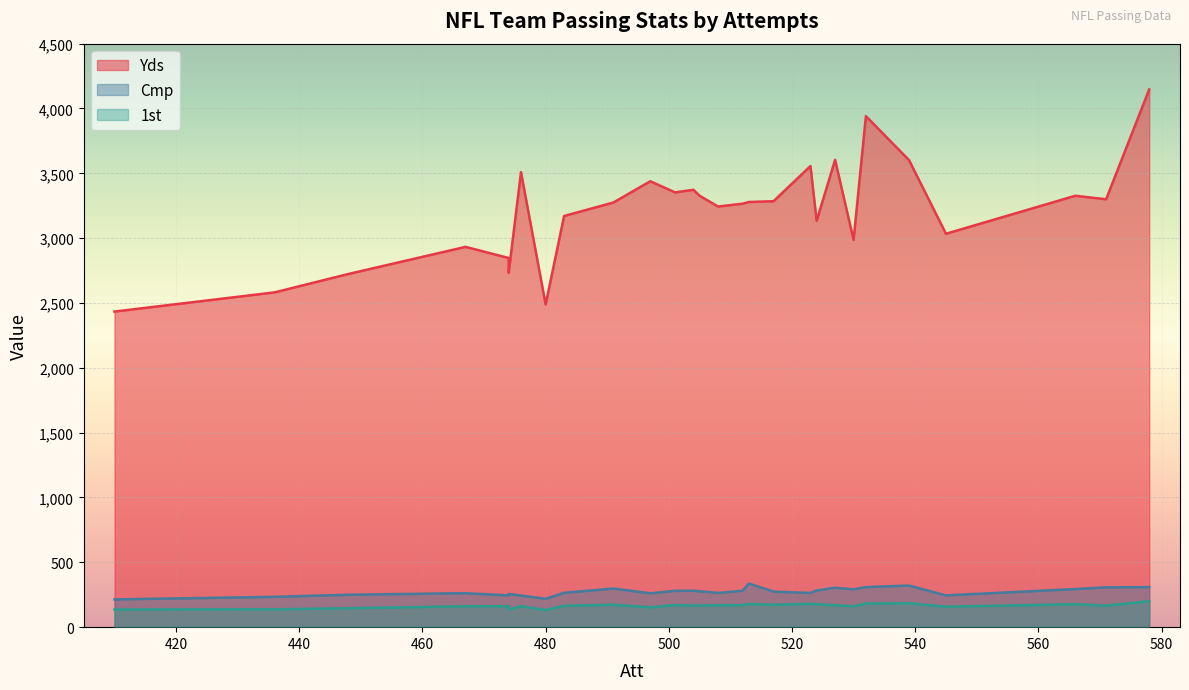

Which series has the widest spread of values?

Yds